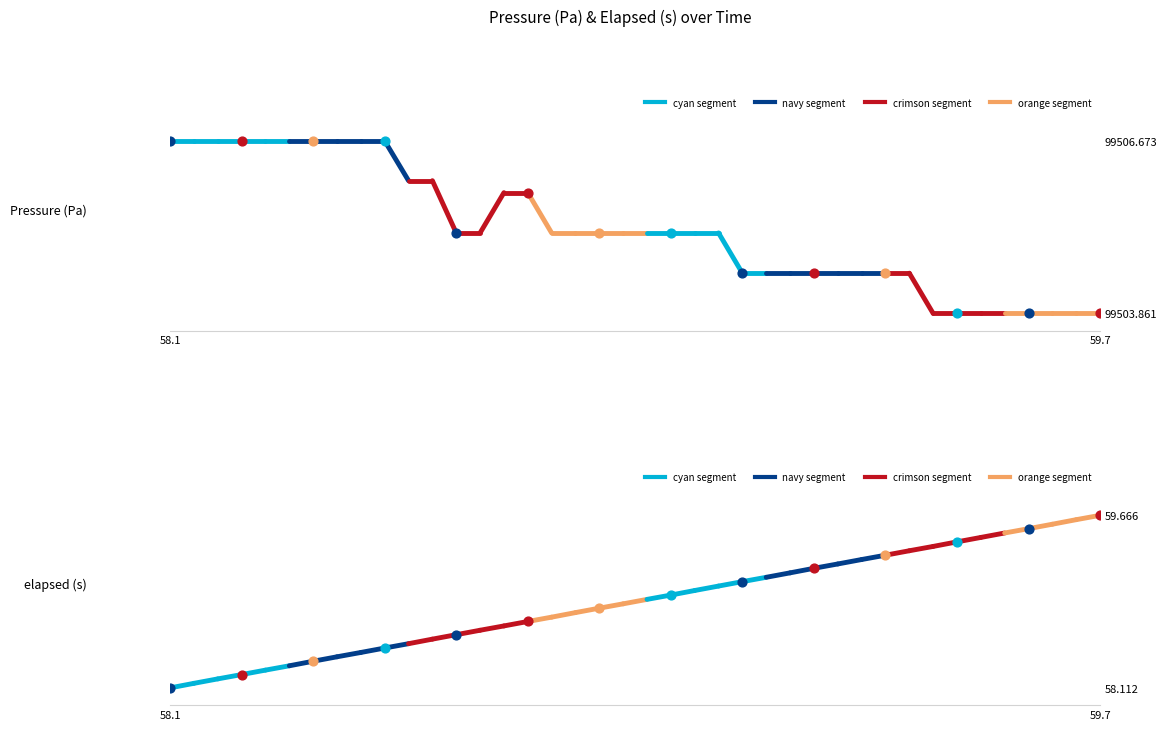

Which series reaches the minimum Y coordinate?

elapsed